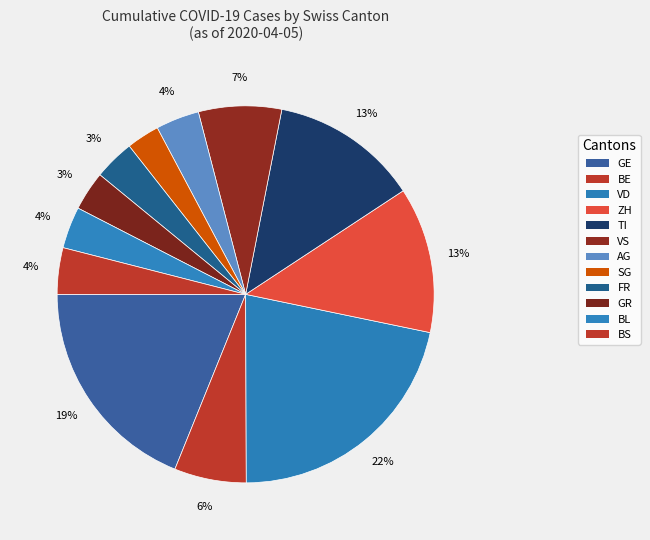

Count the number of slices in the pie.

12